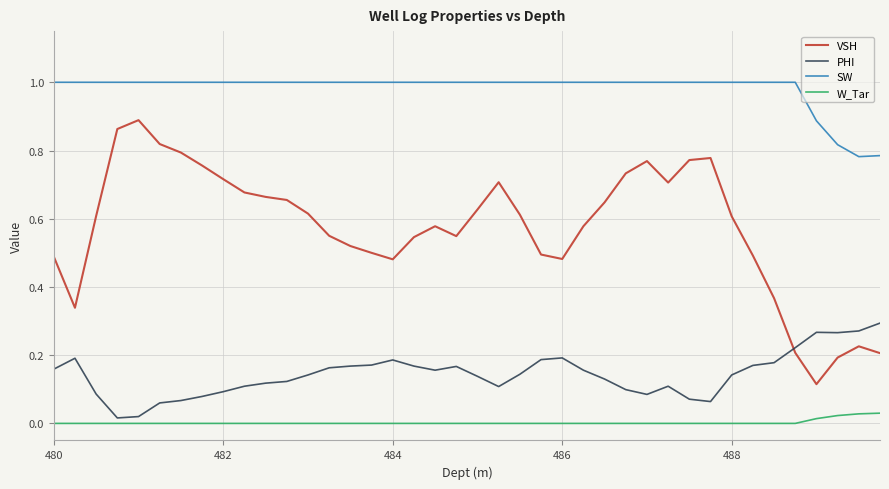

Which series has the largest total across all categories?

SW